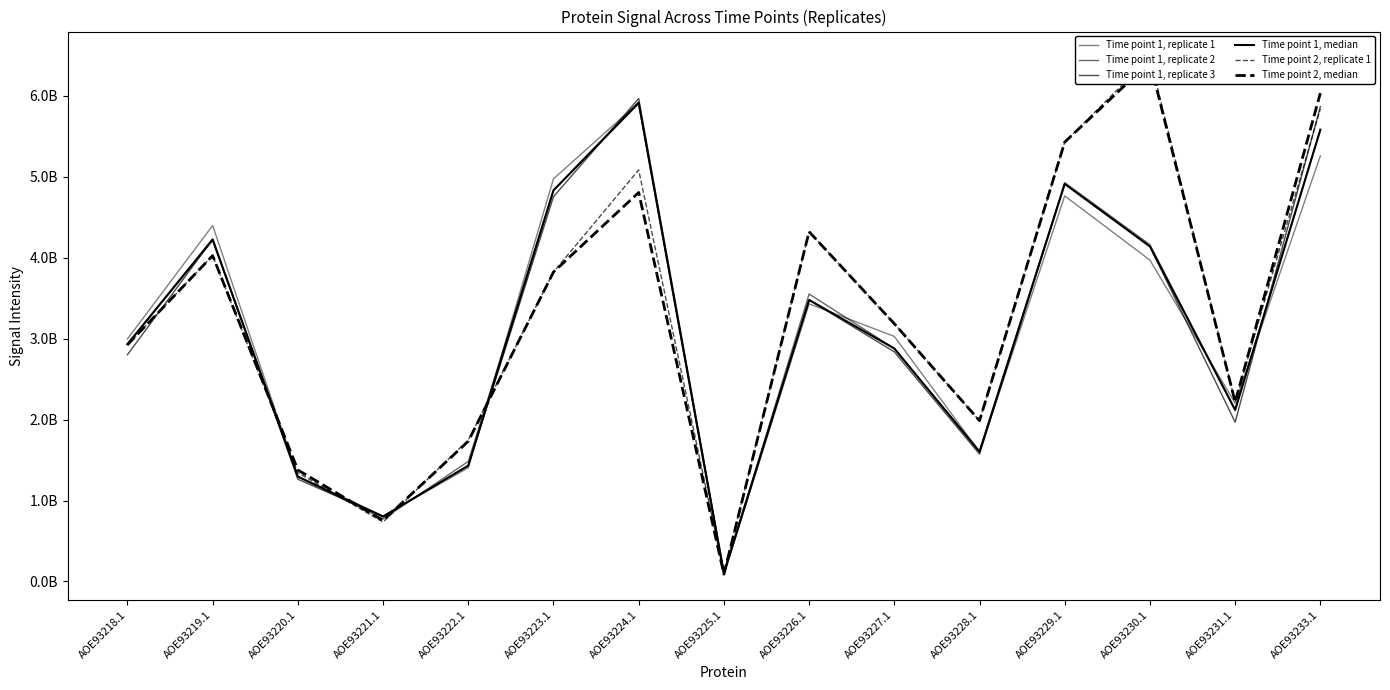

How many times do Time point 1, median and Time point 1, replicate 2 cross each other?

3